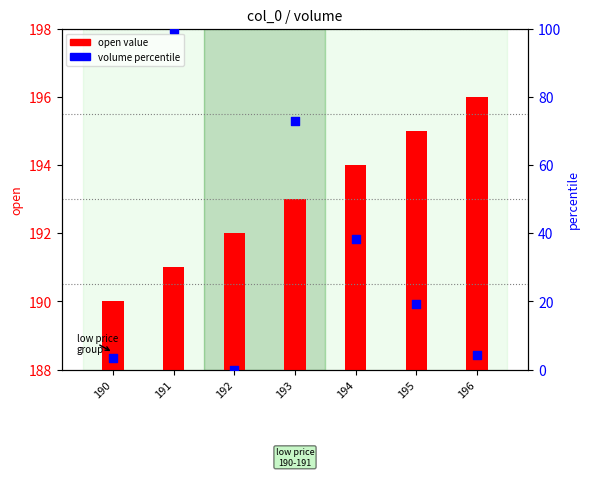

Which series reaches the minimum Y coordinate?

volume (percentile)